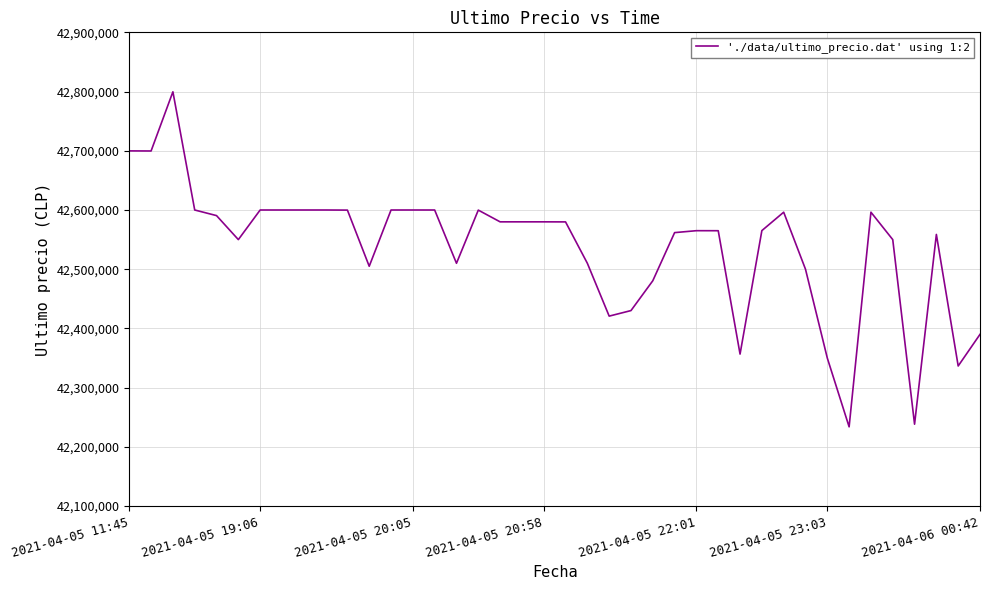

What is the difference between the maximum and minimum values?

565752